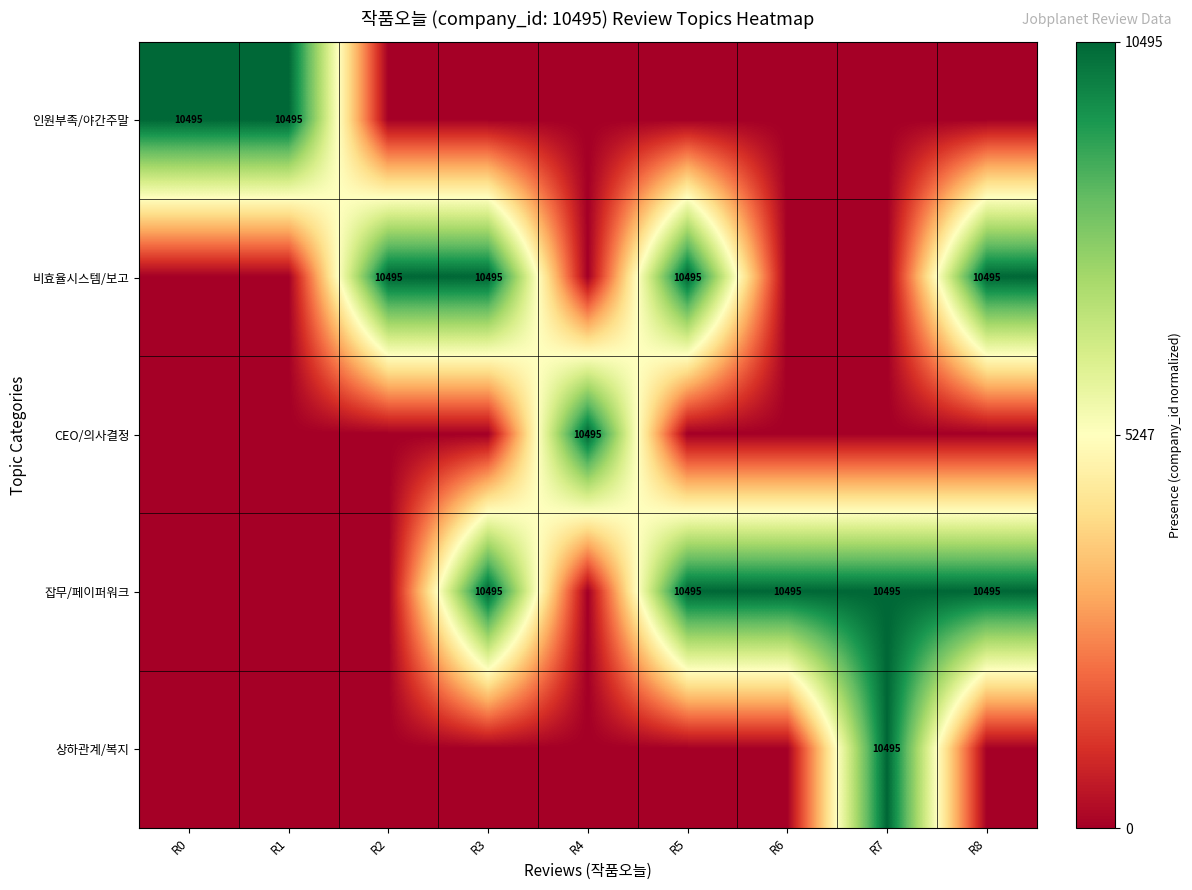

True or false: 인원부족/야간주말 has a value of 5484 at R1.

False